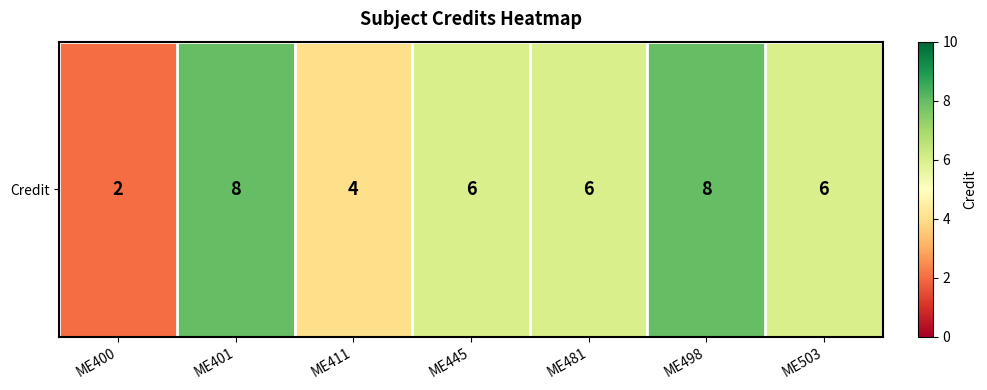

Which category has the lowest value across all series?

ME400